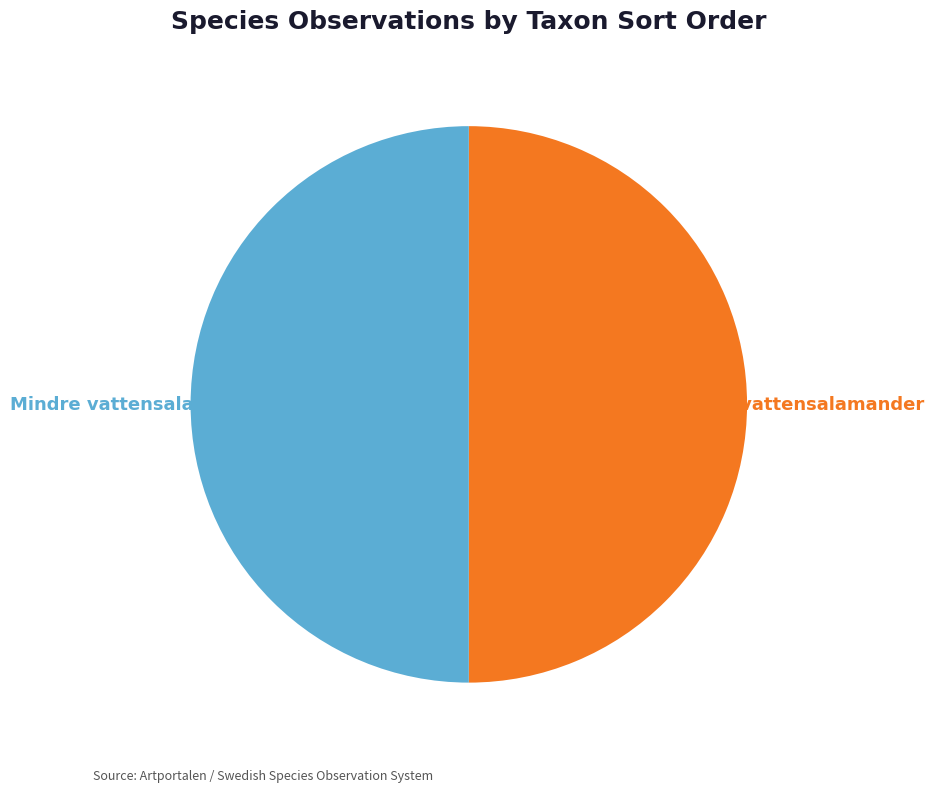

To the nearest percent, what is the average slice percentage?

50%